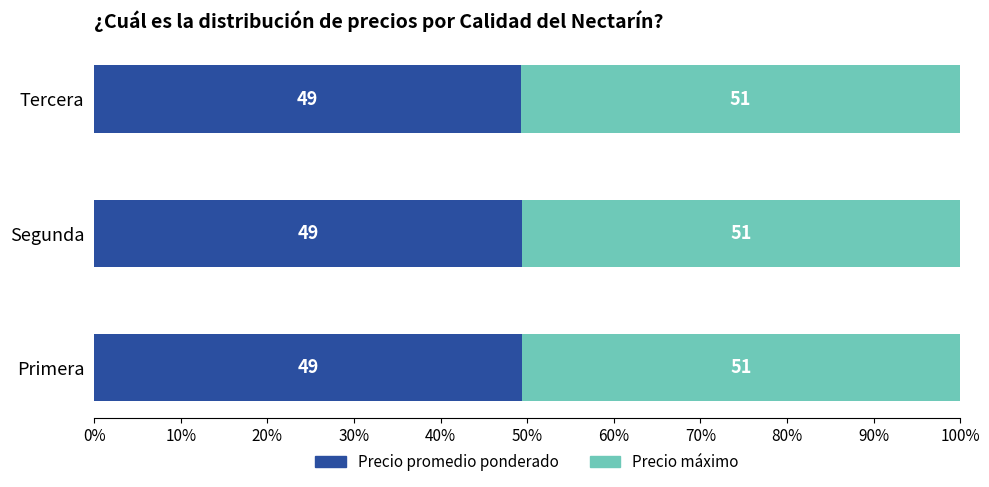

What are all the series names shown in the legend?

Precio promedio ponderado, Precio máximo